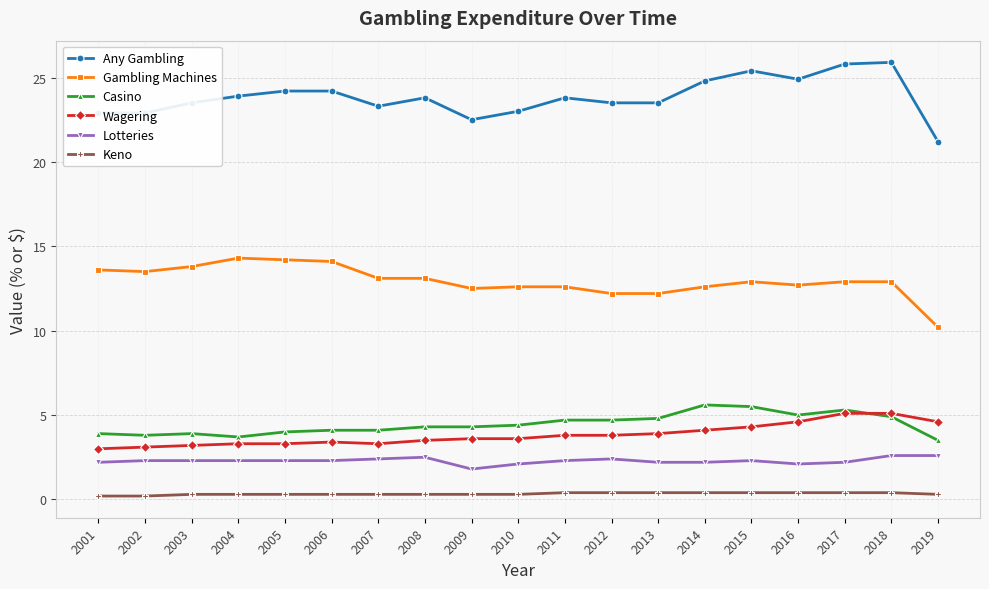

What is the minimum value for Lotteries?

1.8